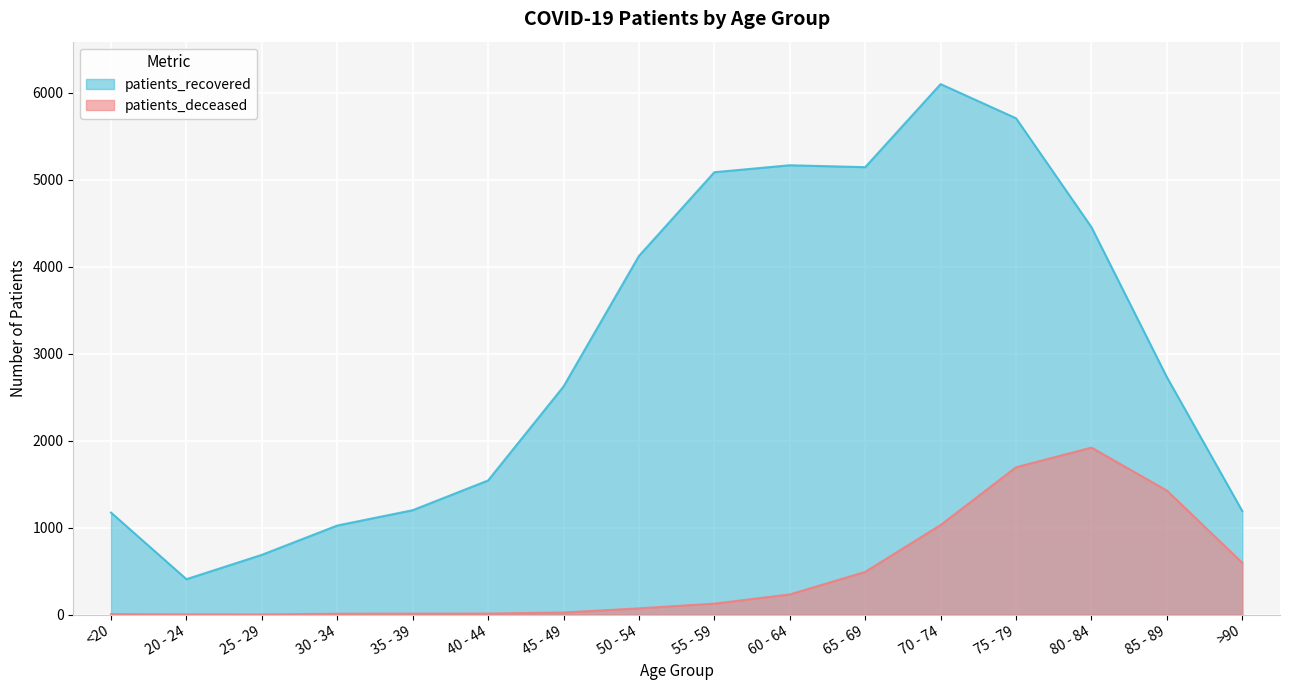

How many values in the patients_recovered series are below 2730?

8